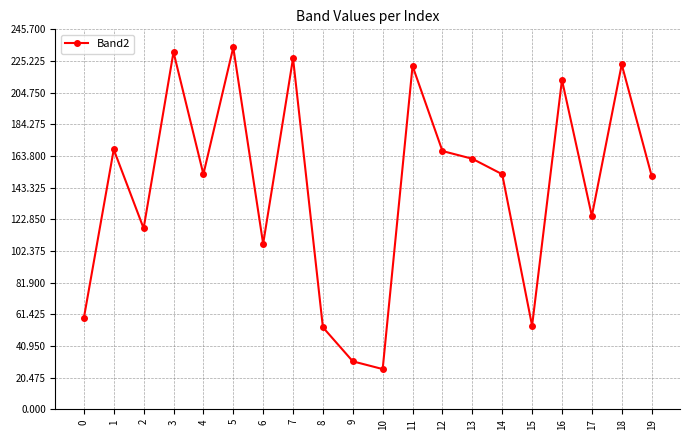

Reading right to left, list all the values displayed in this chart.

19=151	18=223	17=125	16=213	15=54	14=152	13=162	12=167	11=222	10=26	9=31	8=53	7=227	6=107	5=234	4=152	3=231	2=117	1=168	0=59